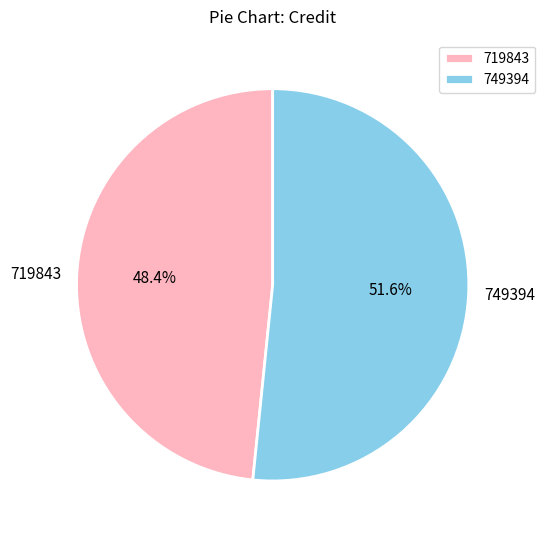

Is there a majority slice in this chart?

Yes